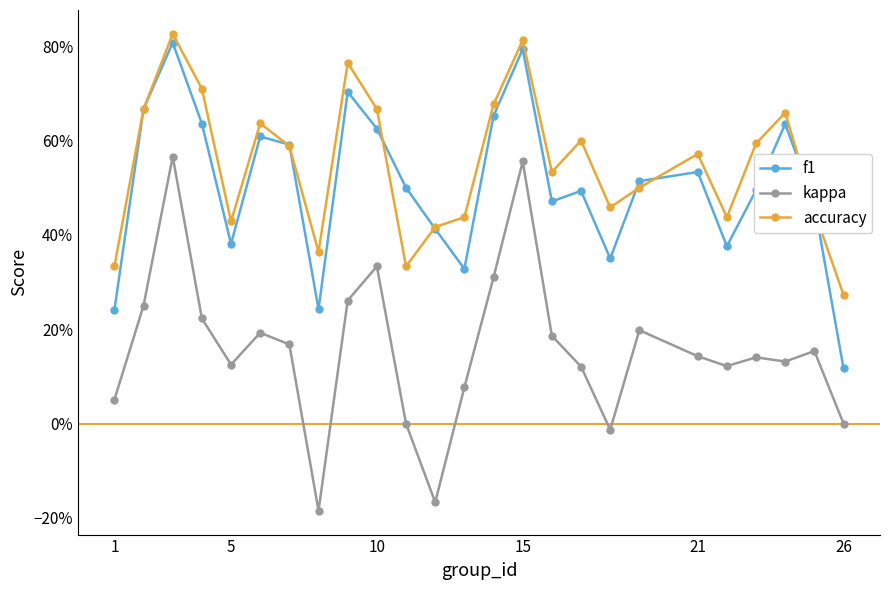

Rank the series by their maximum value, from highest to lowest.

accuracy, f1, kappa